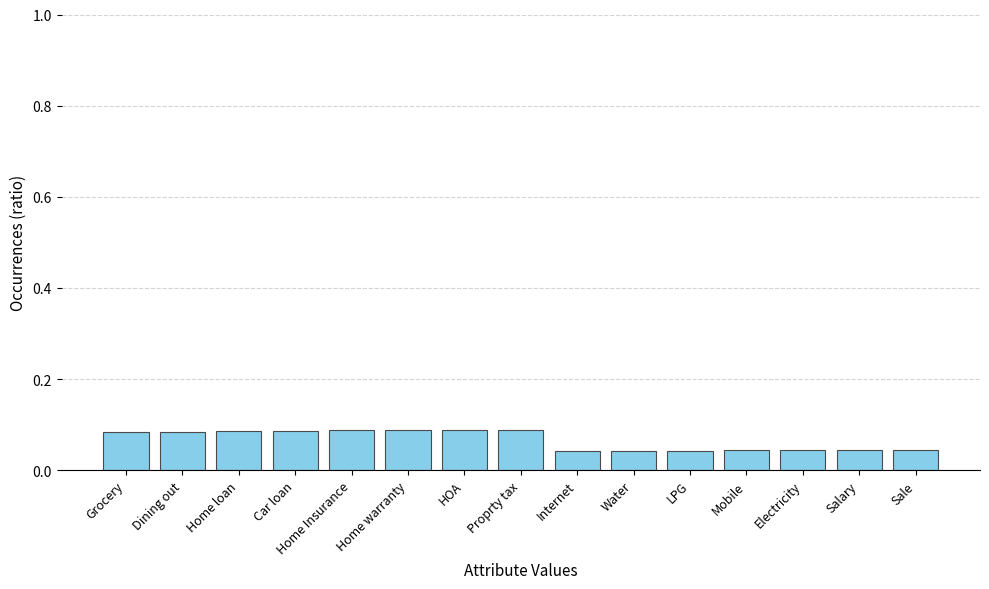

How many series are shown in this chart?

1